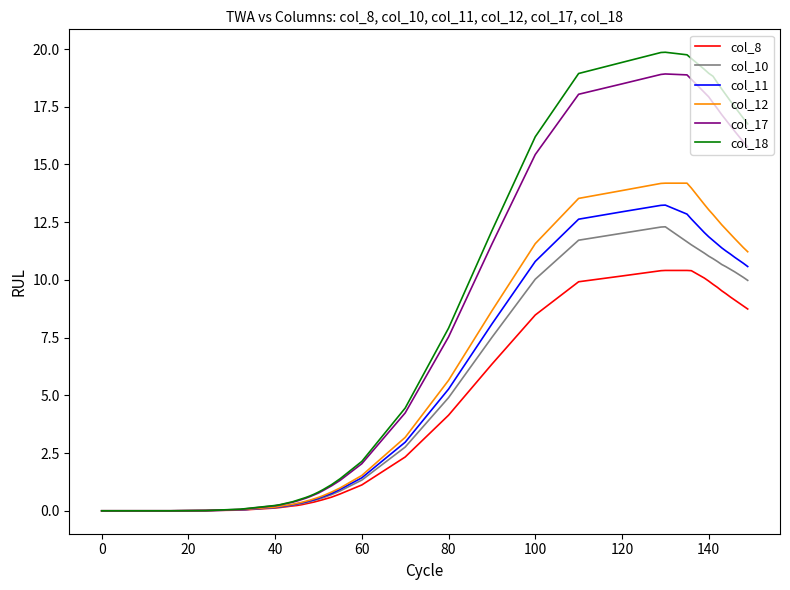

At how many categories does at least one series exceed 2?

21